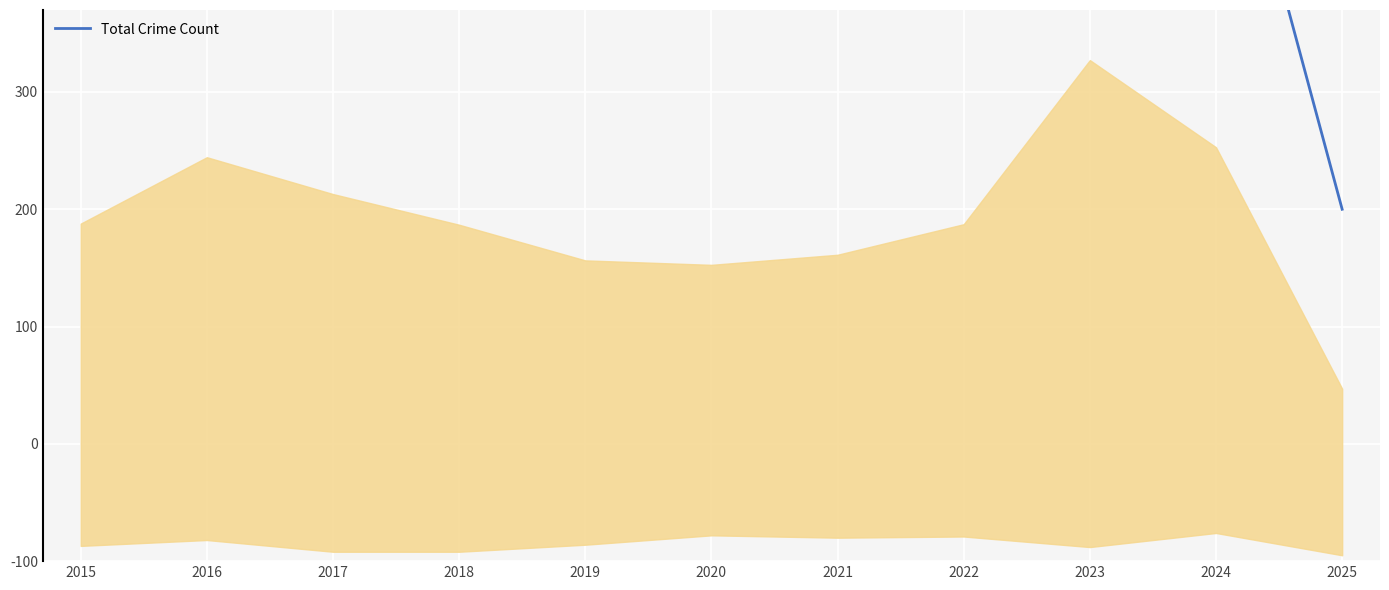

What is the value of the 3rd point from the left?

593